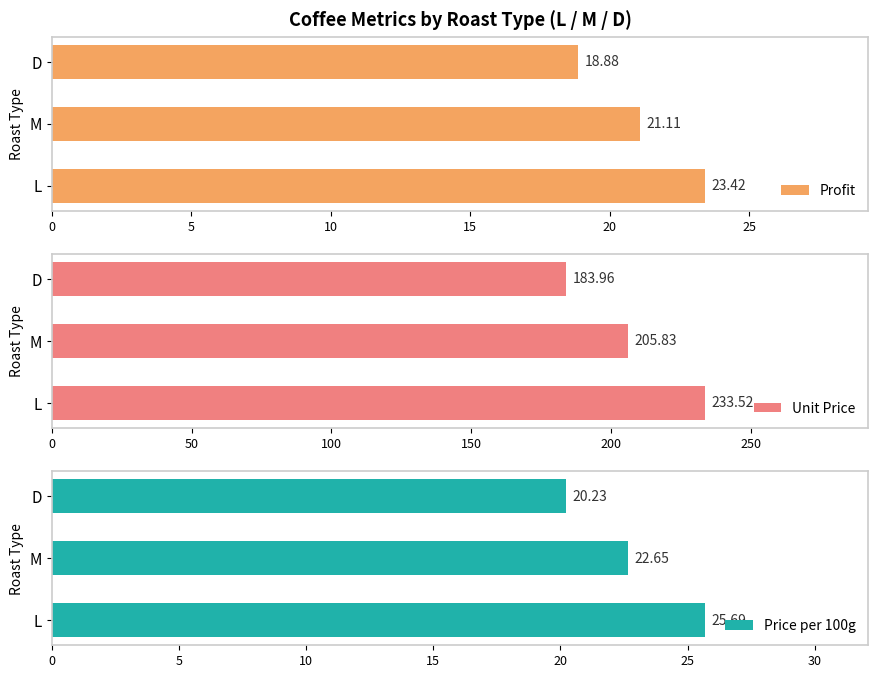

What are all the series names shown in the legend?

Profit, Unit Price, Price per 100g